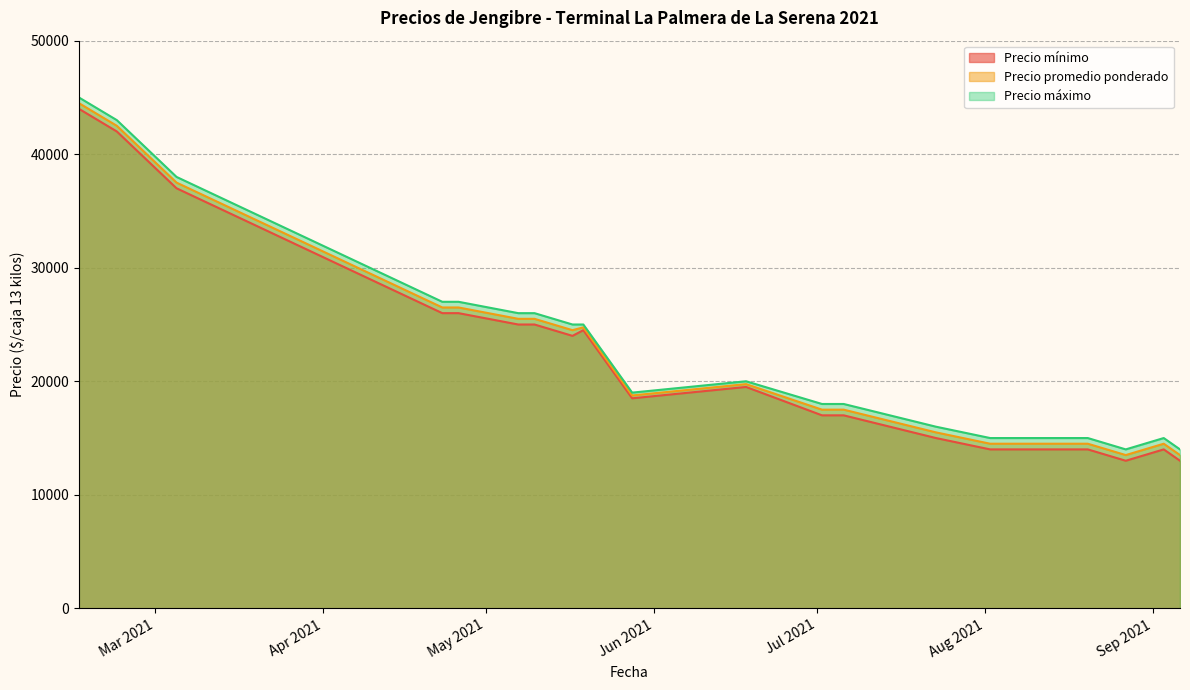

What are all the series names shown in the legend?

Precio mínimo, Precio promedio ponderado, Precio máximo